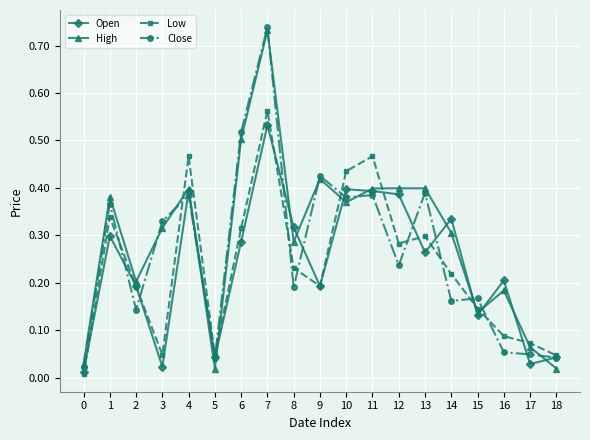

At which category is the sum across all series the highest?

7